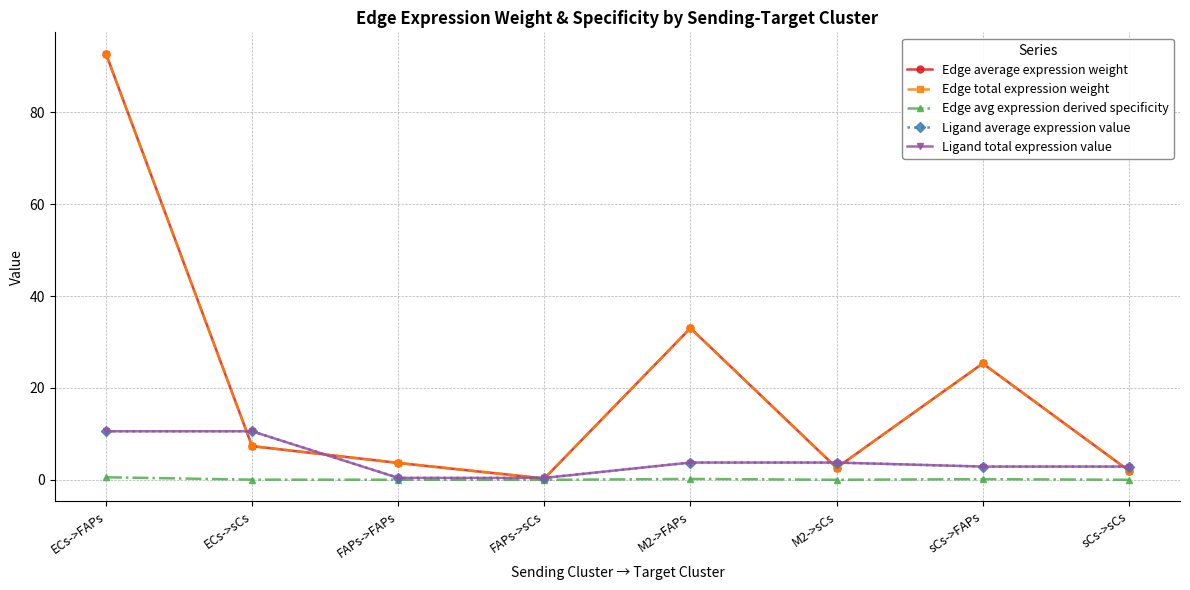

Is this an area chart (filled region under the line)?

No